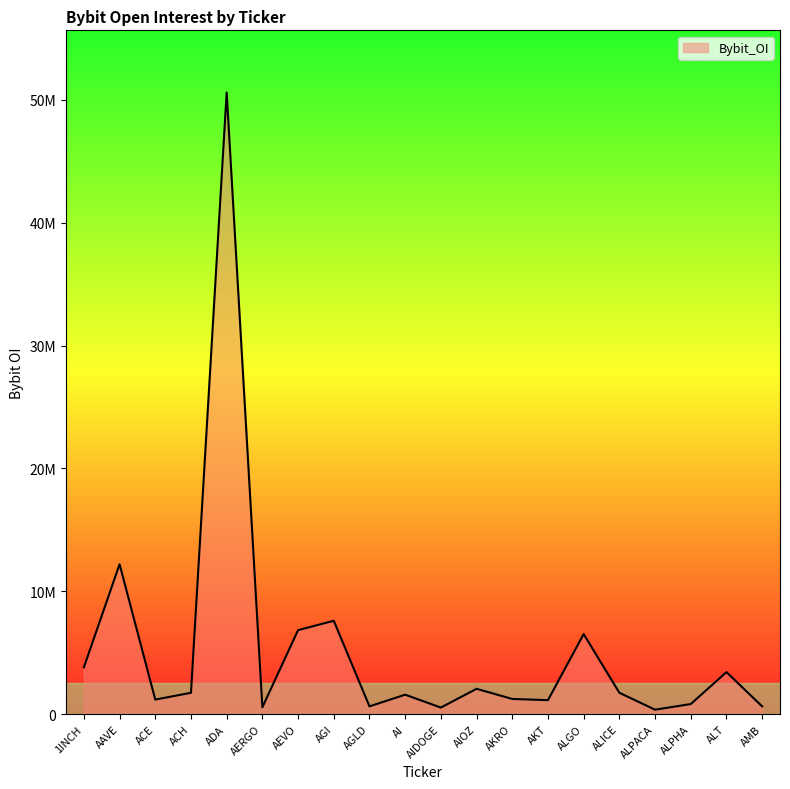

Where is the first local maximum?

AAVE